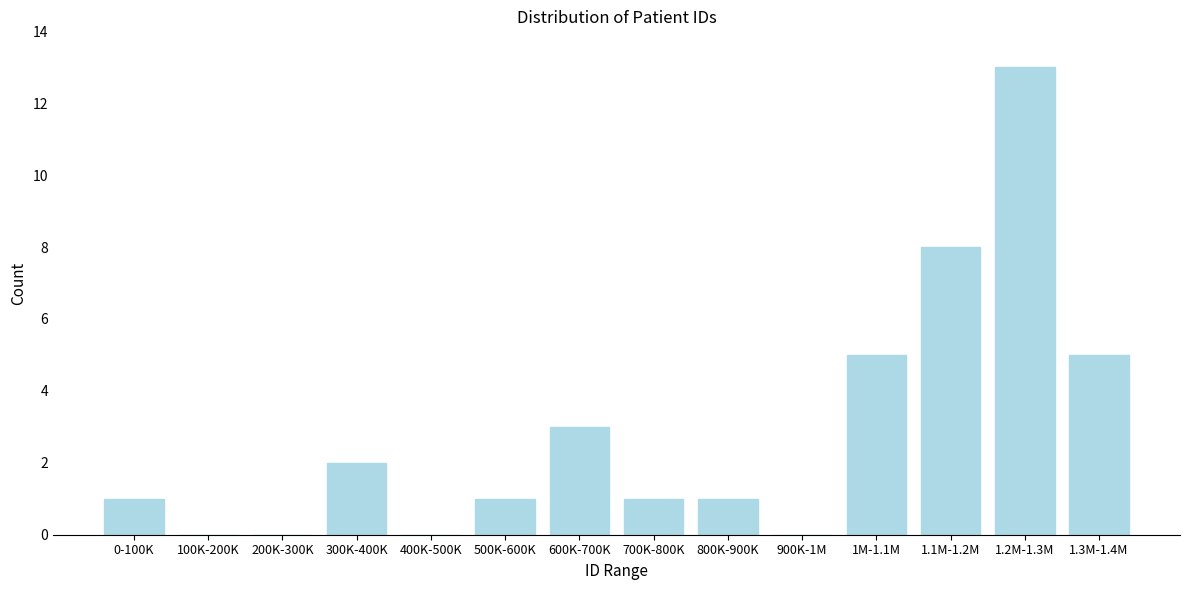

Reading left to right, transcribe all the data shown in this chart.

0-100K=1	100K-200K=0	200K-300K=0	300K-400K=2	400K-500K=0	500K-600K=1	600K-700K=3	700K-800K=1	800K-900K=1	900K-1M=0	1M-1.1M=5	1.1M-1.2M=8	1.2M-1.3M=13	1.3M-1.4M=5